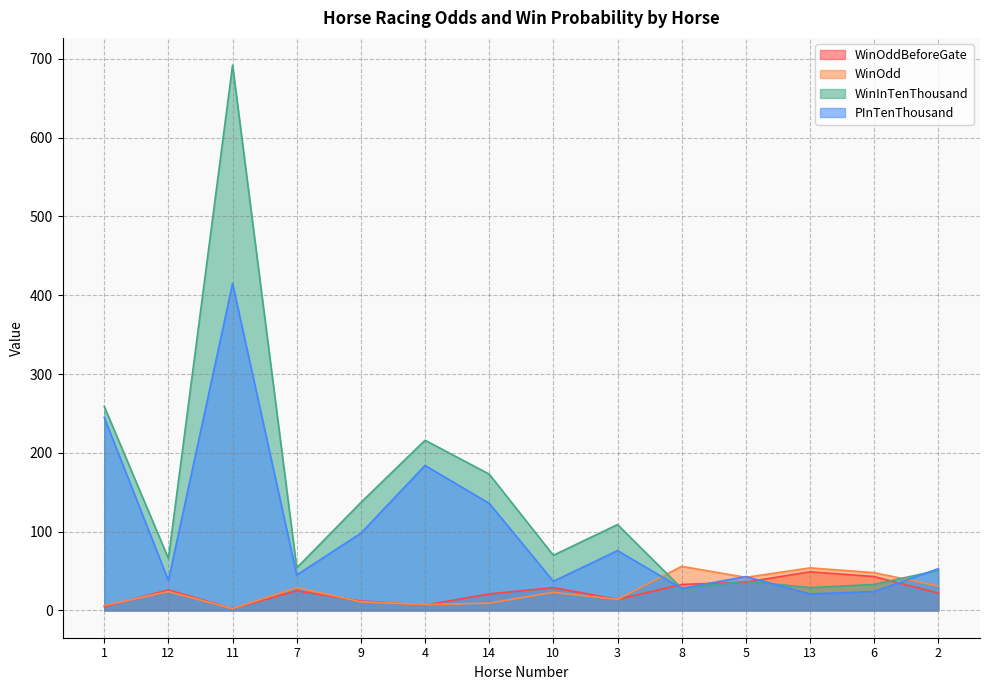

In WinOddBeforeGate, how many points are higher than both neighbors (excluding endpoints)?

4